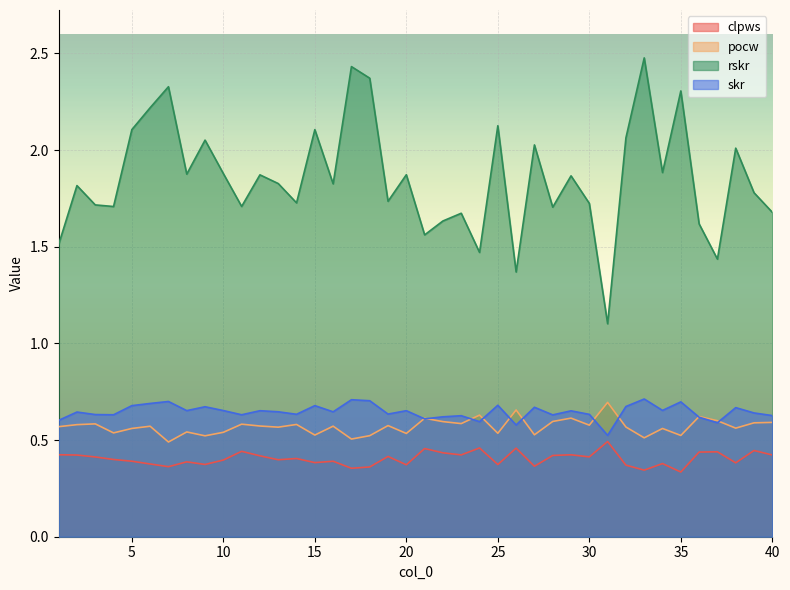

Rank the series at 10 from lowest to highest value.

clpws, pocw, skr, rskr